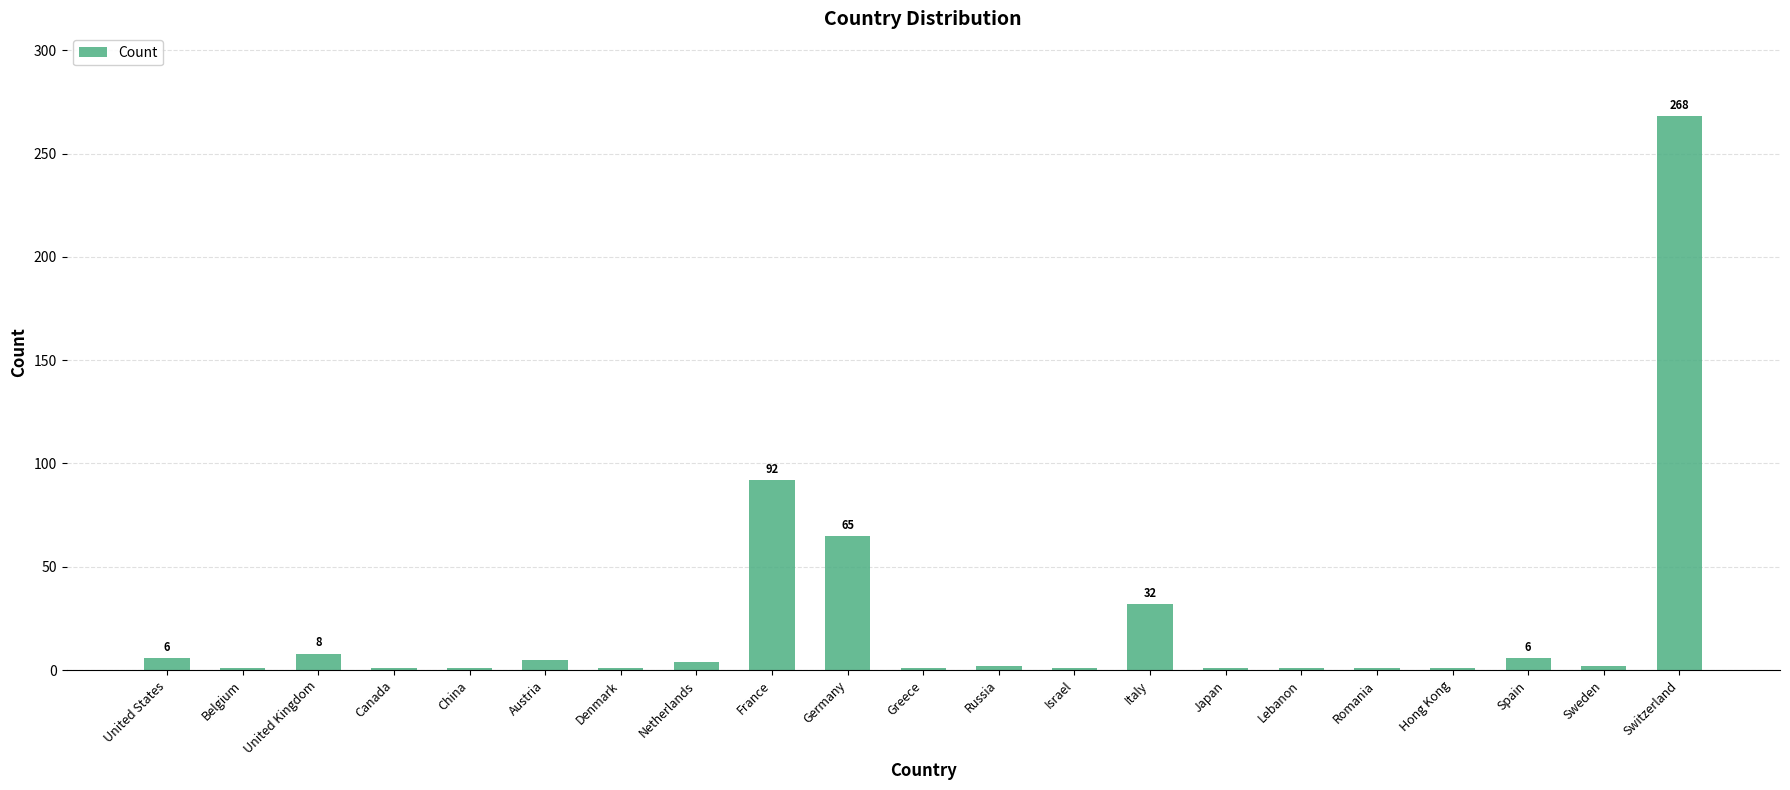

At which category does the chart reach its peak across all series?

Switzerland